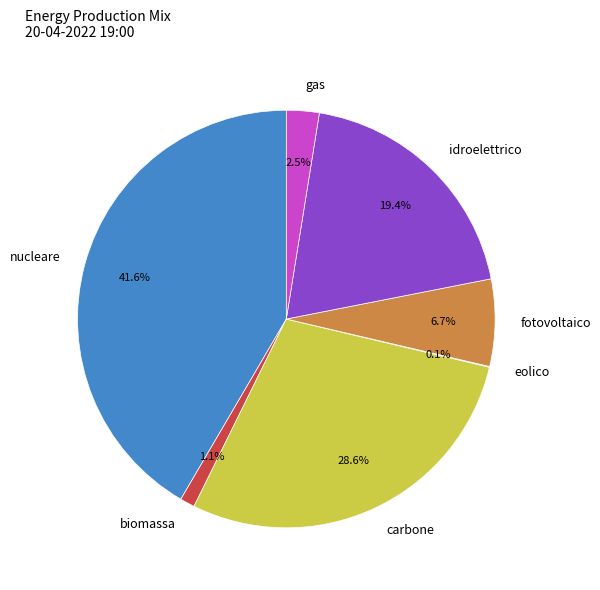

Is there a majority slice in this chart?

No